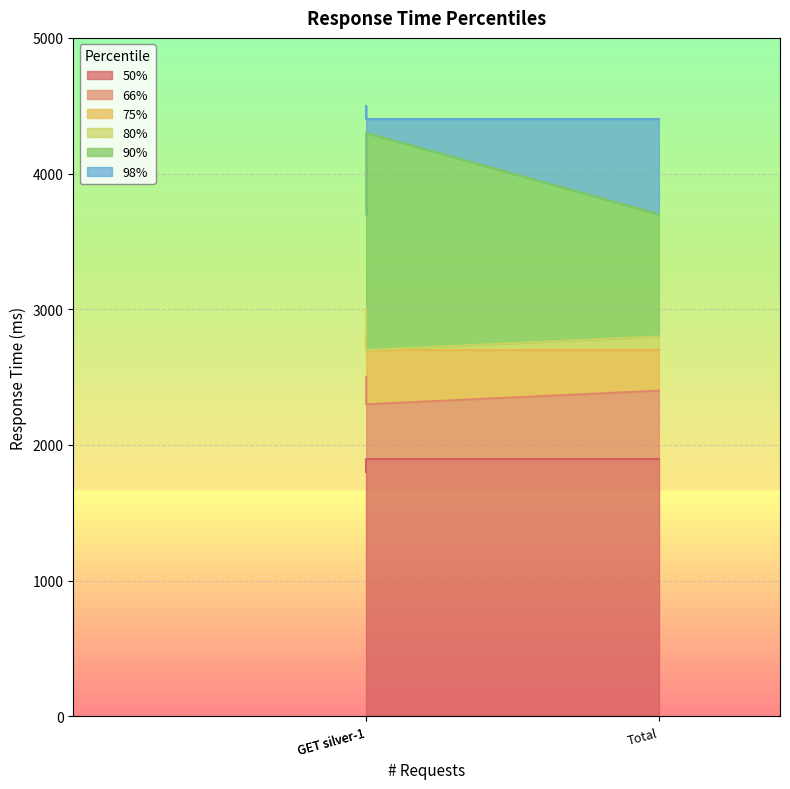

Which series has the largest range (max minus min)?

90%